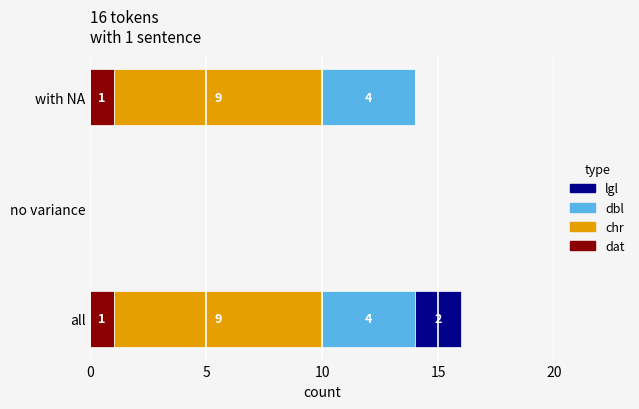

What is the total value across all series at with NA?

14